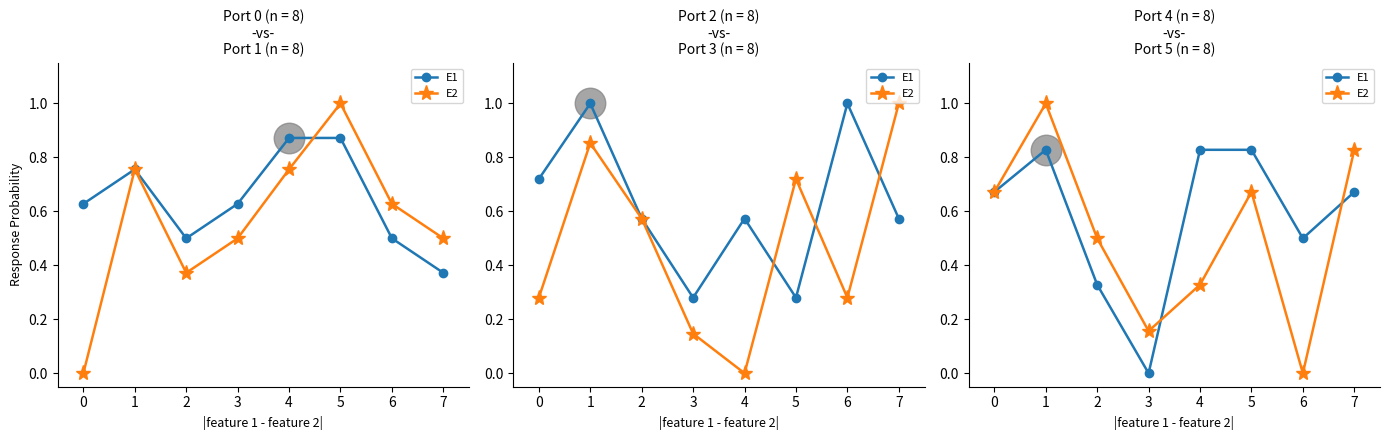

What is the total value across all series at 1?

1.8